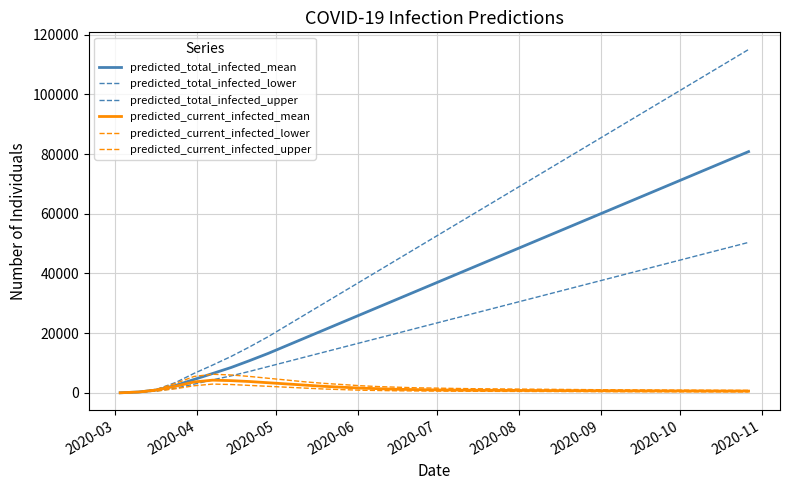

Count the number of categories in the chart.

35